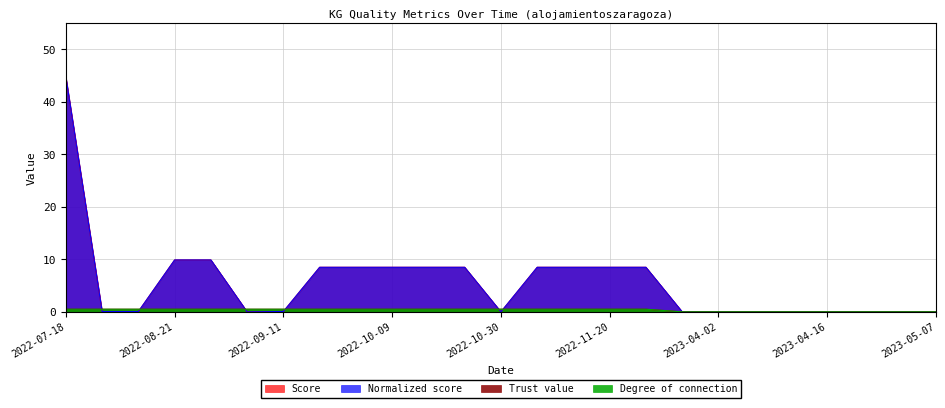

Read the Trust value value at 2022-08-21.

0.5